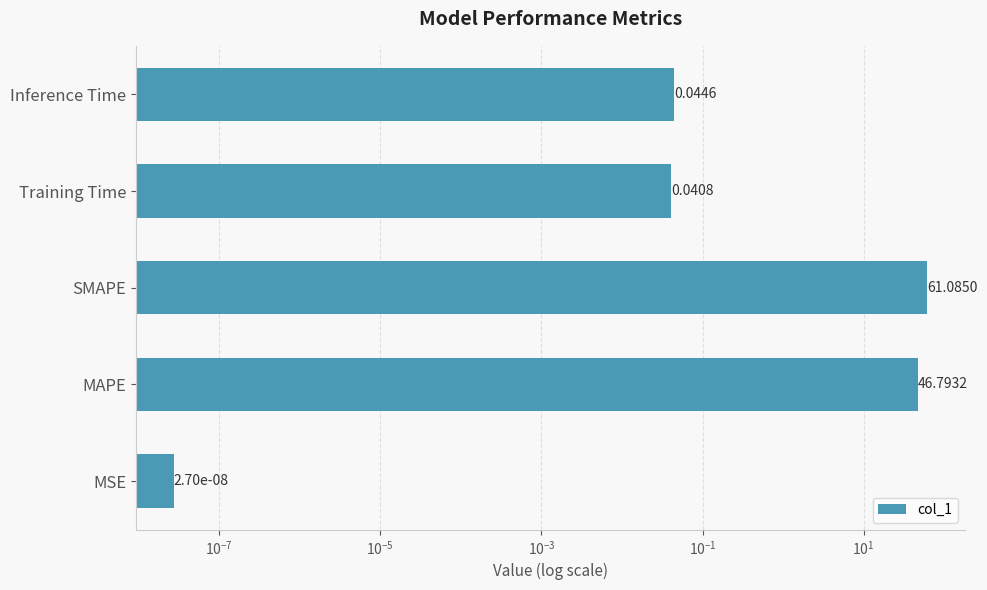

Which has a higher value, Inference Time or MSE?

Inference Time